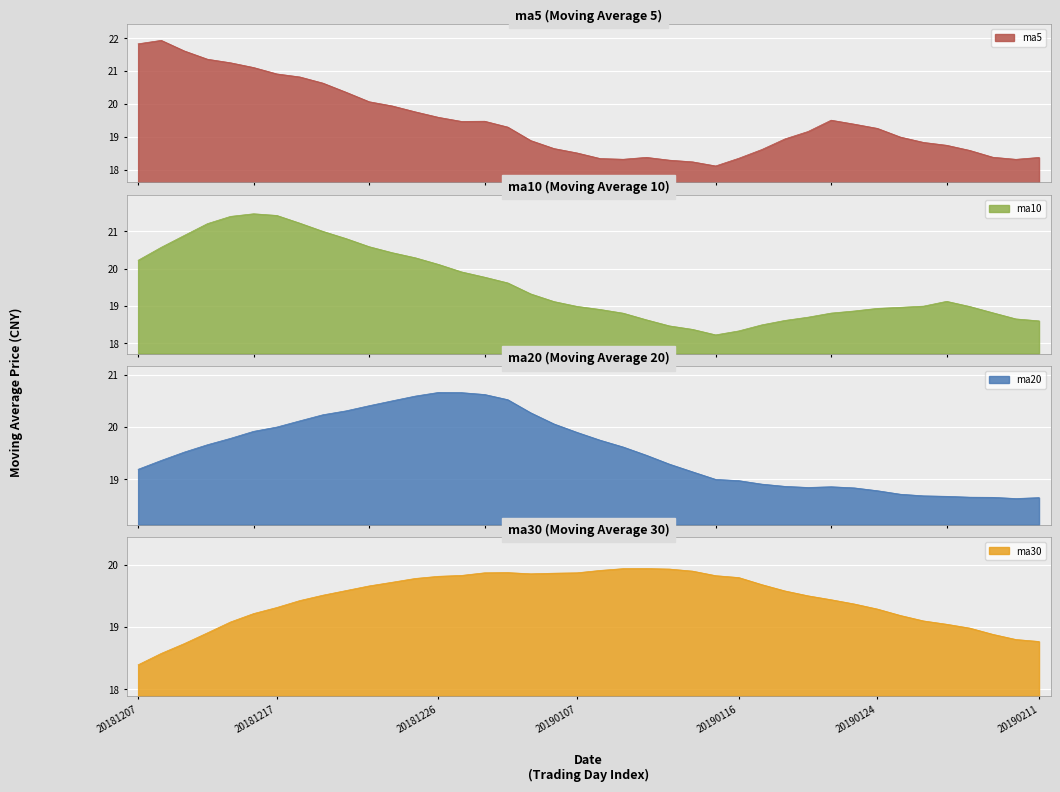

What is the difference between the maximum and minimum values in the ma20 series?

2.0